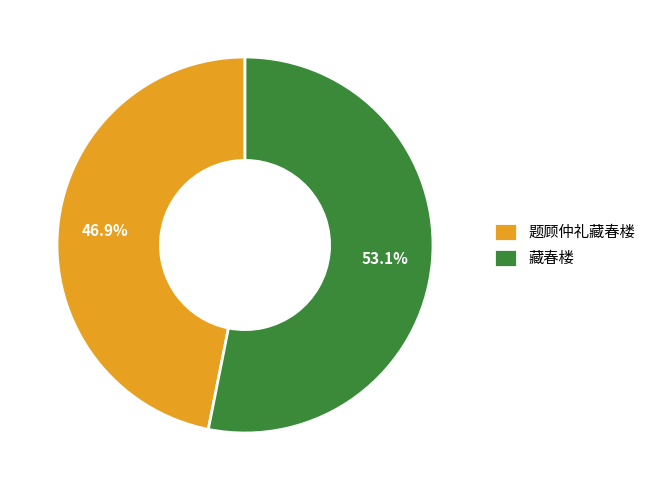

To the nearest percent, what is the combined percentage of 题顾仲礼藏春楼 and 藏春楼?

100%